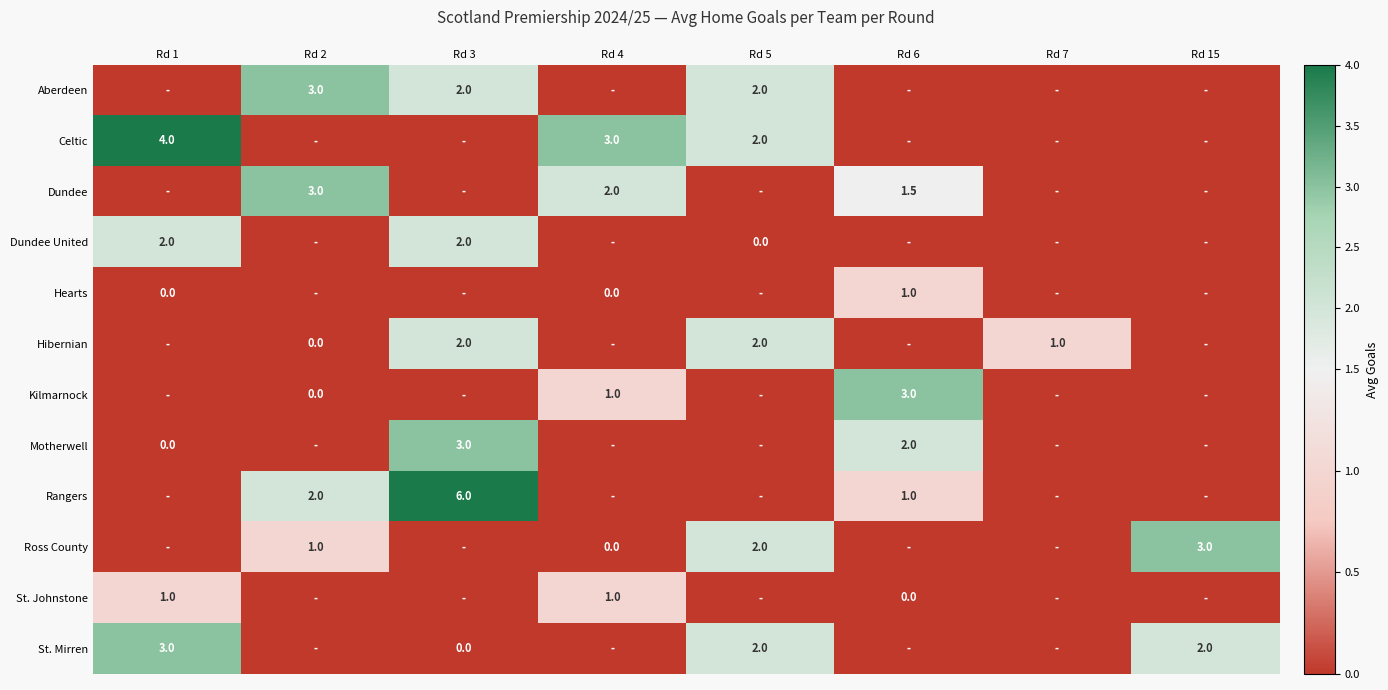

The Kilmarnock series shows 1.0 at Rd 4. True or false?

True